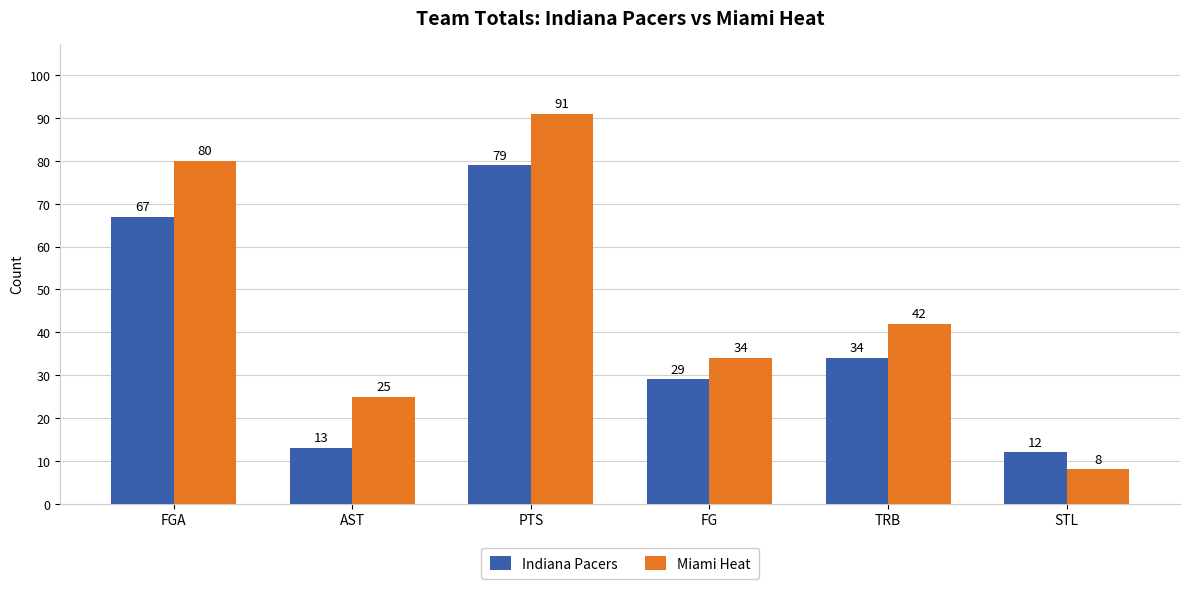

What is the difference between the maximum and minimum values in the Indiana Pacers series?

67